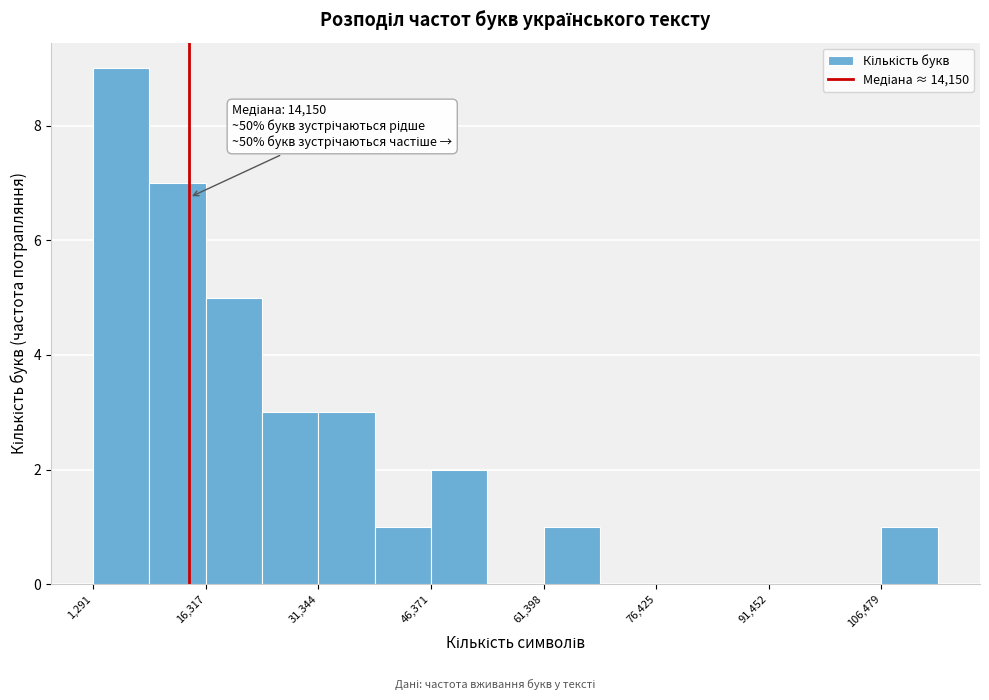

Around what value on the x-axis is the tallest bar? Give the approximate position of its centre, as read against the axis.

6000